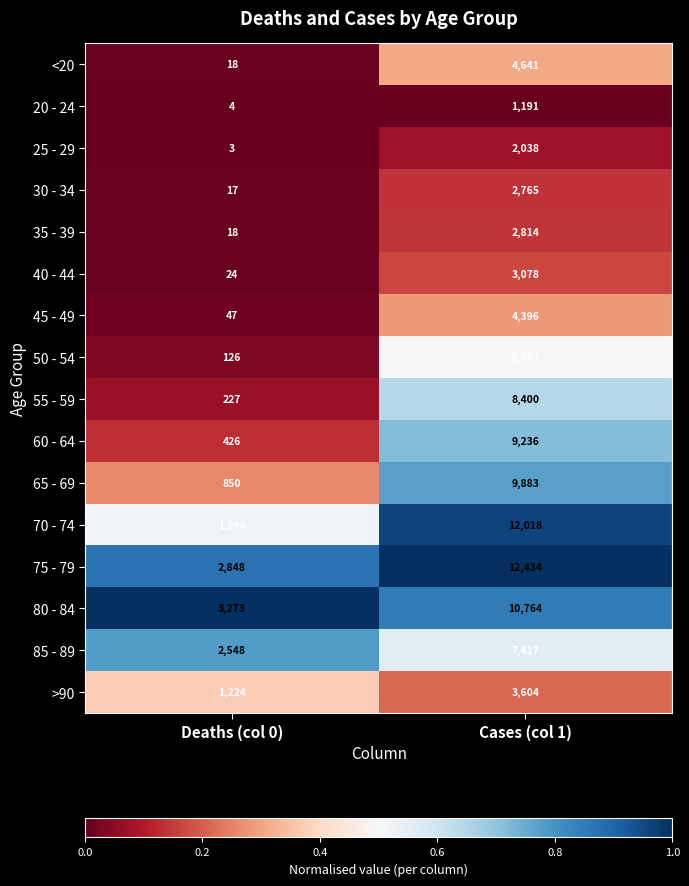

Is it true that <20 equals 4641 at Cases (col 1)?

True